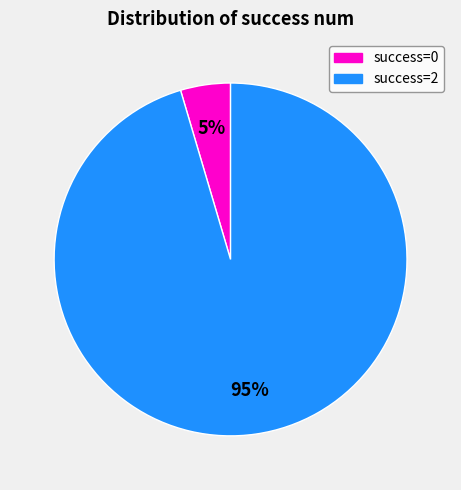

To the nearest percent, what is the average slice percentage?

50%